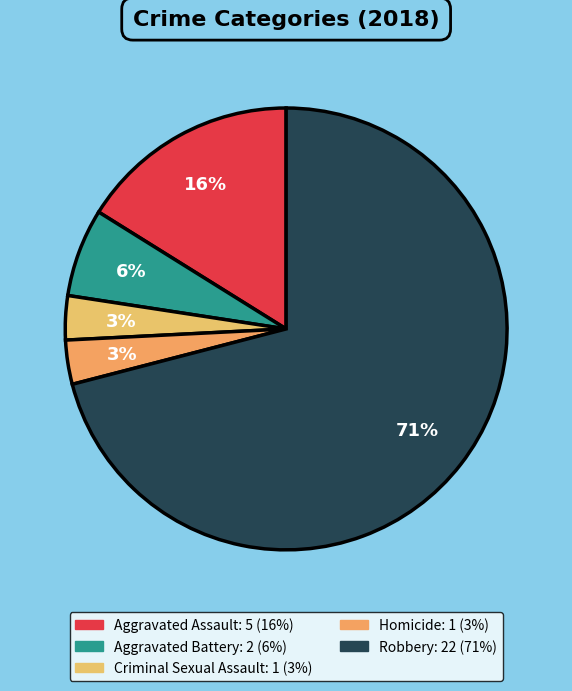

True or false: Robbery accounts for 86% of the total.

False